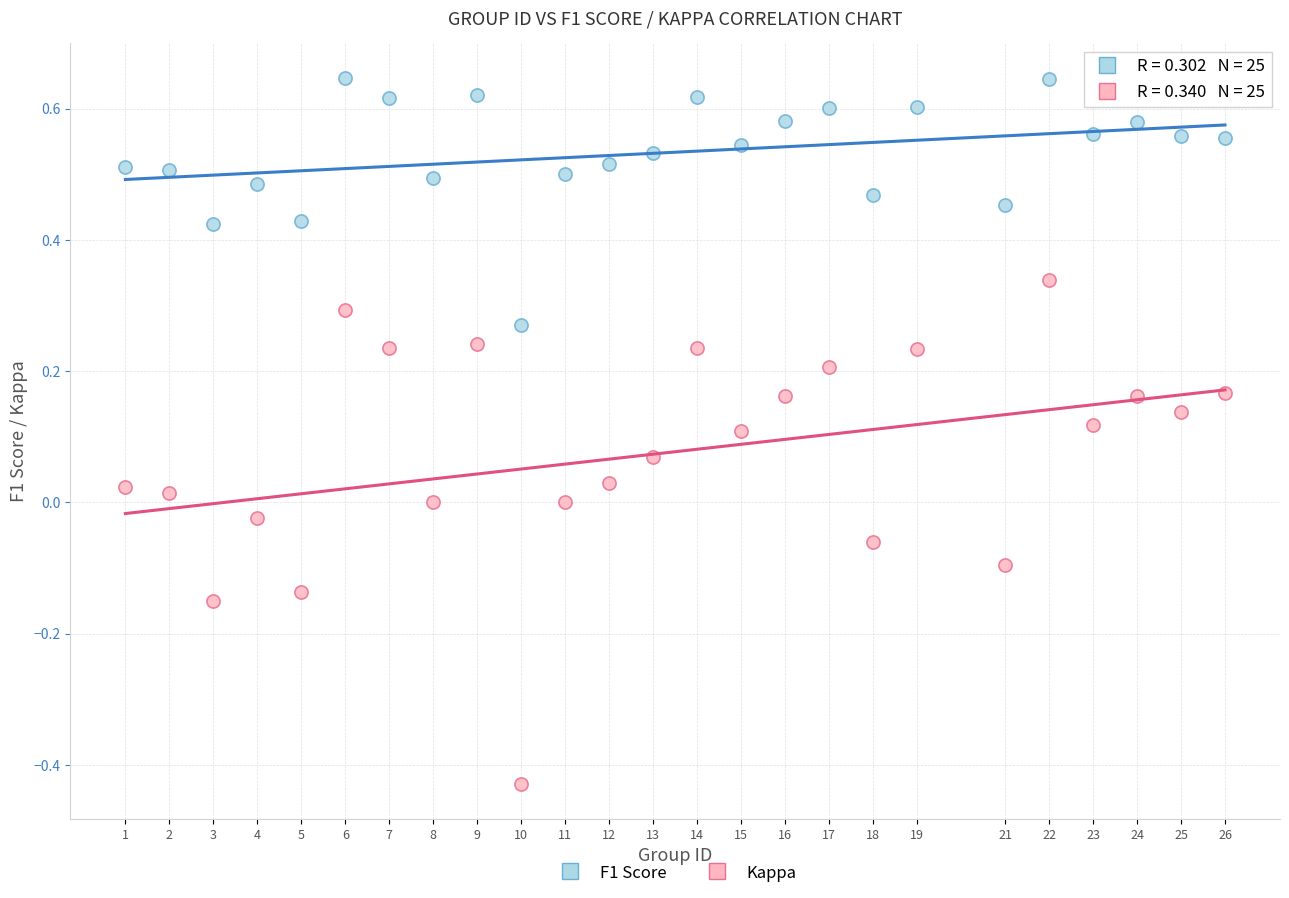

What are all the series names shown in the legend?

F1 Score, Kappa